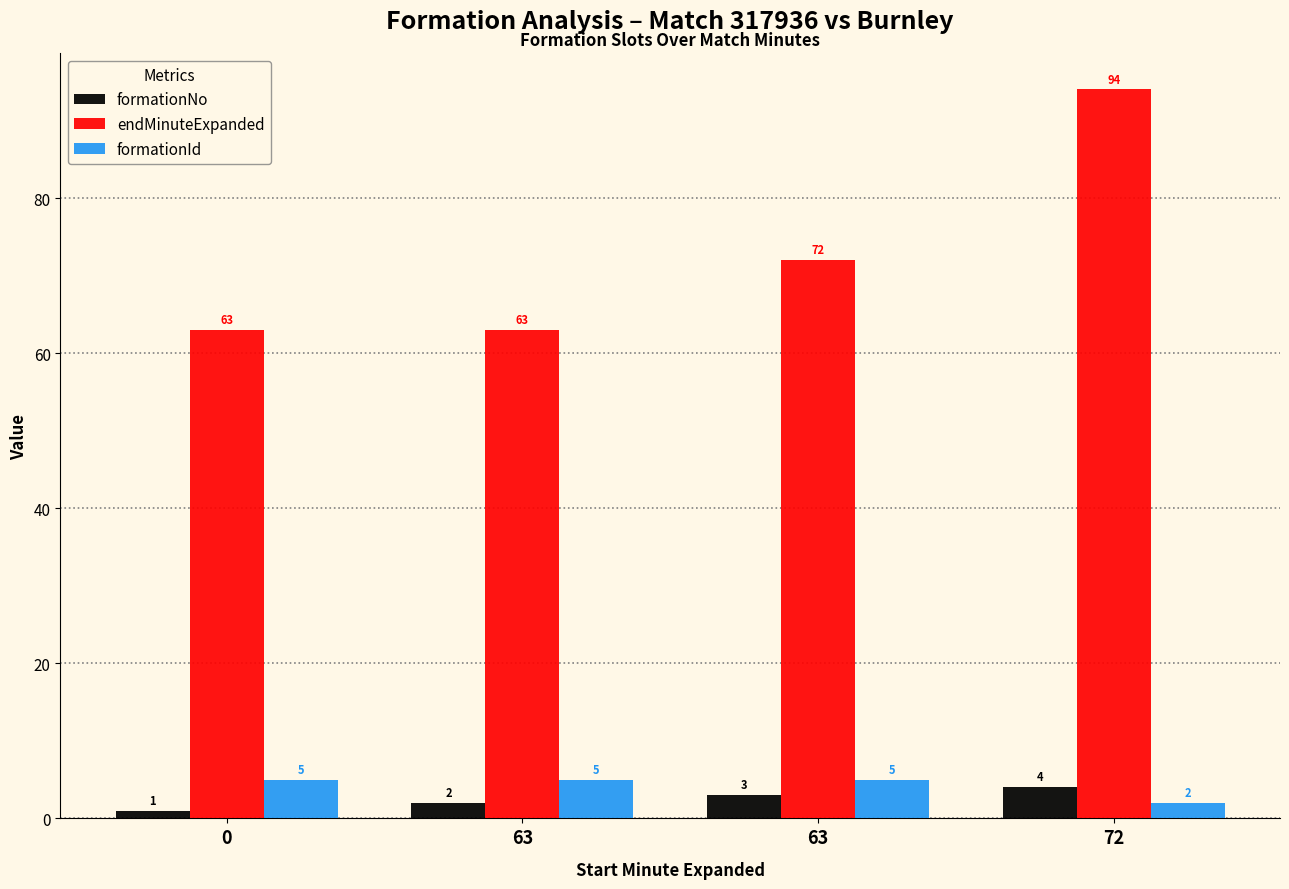

Is the value of formationId at 0 greater than the value of formationNo at 63?

Yes